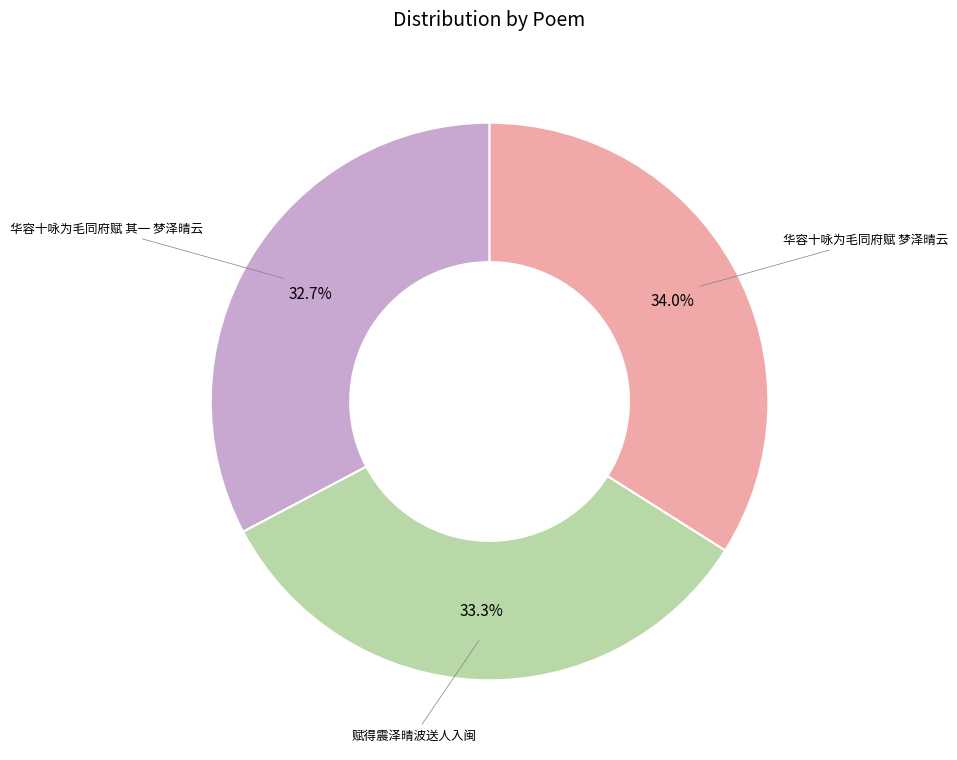

Is there any slice that represents more than half of the pie?

No